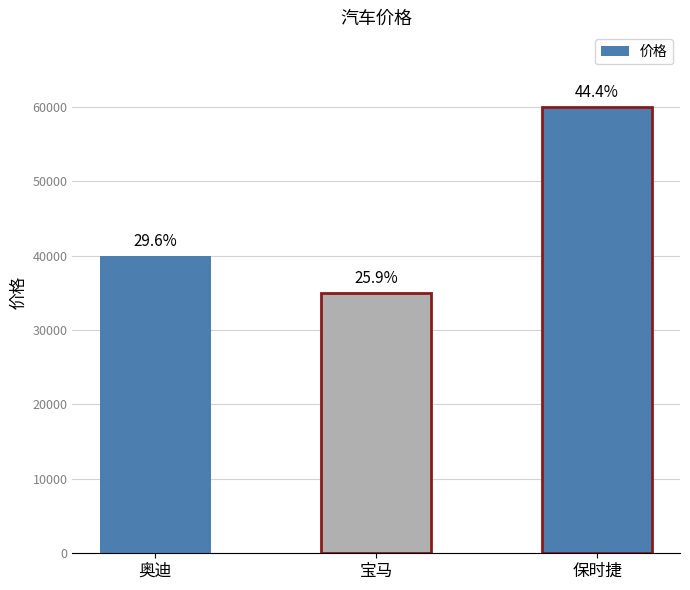

Does the chart contain any negative values?

No